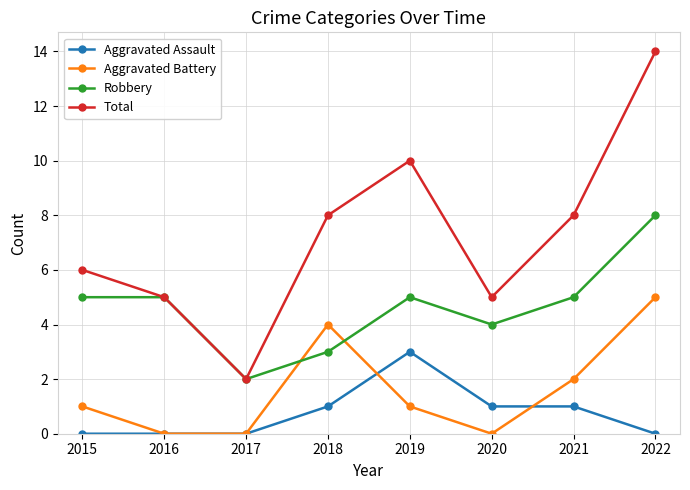

How many Robbery values are between 4 and 5?

5